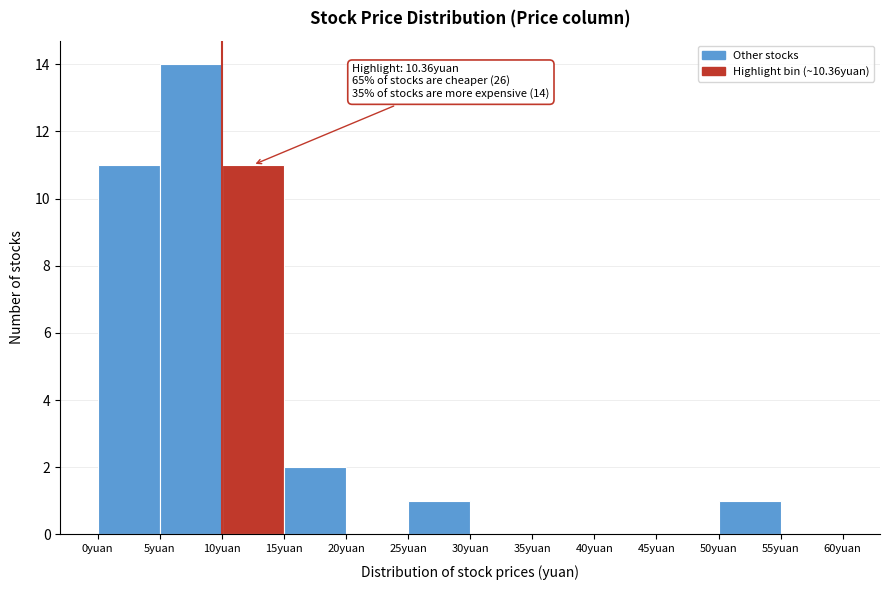

Over which range of the x-axis is the bar tallest?

5 to 10